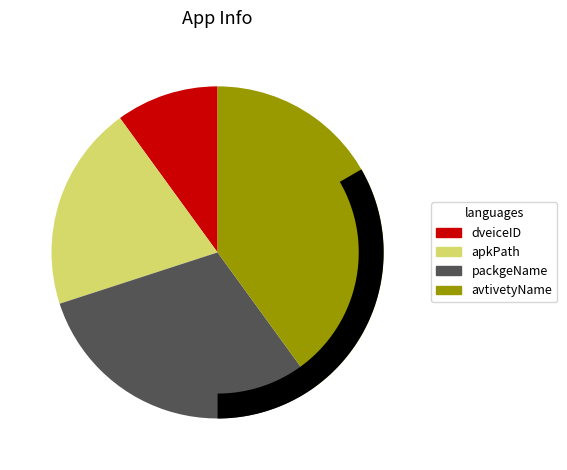

Which slice is the smallest?

dveiceID